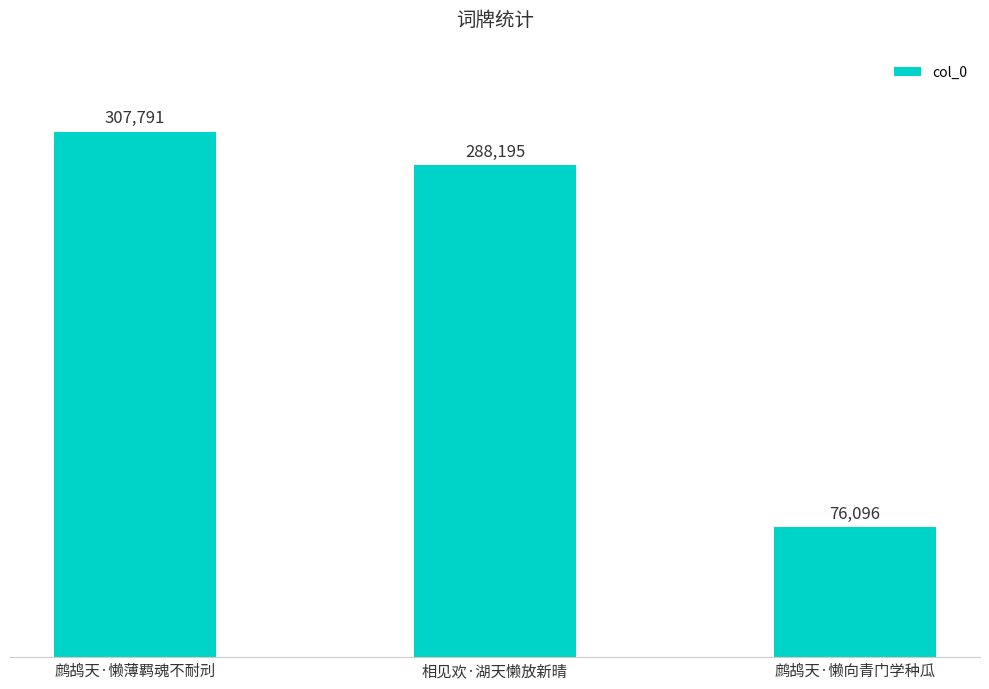

How many data points are less than 288195?

1